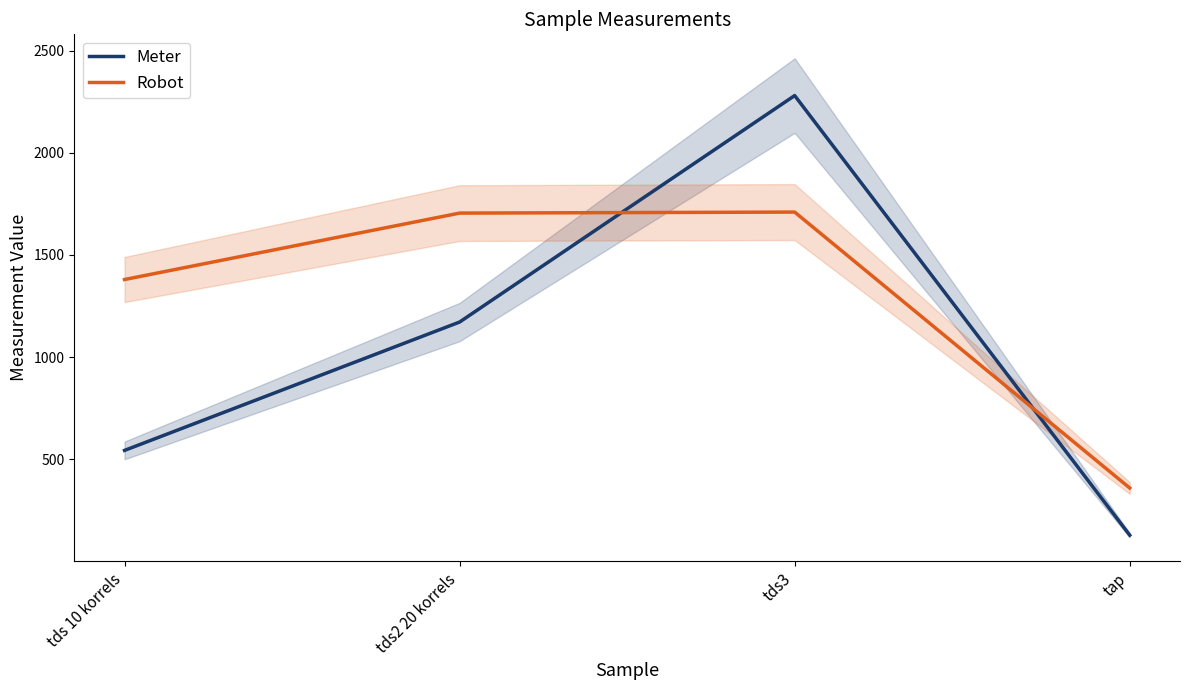

At which label is Meter closest to 1204?

tds2 20 korrels